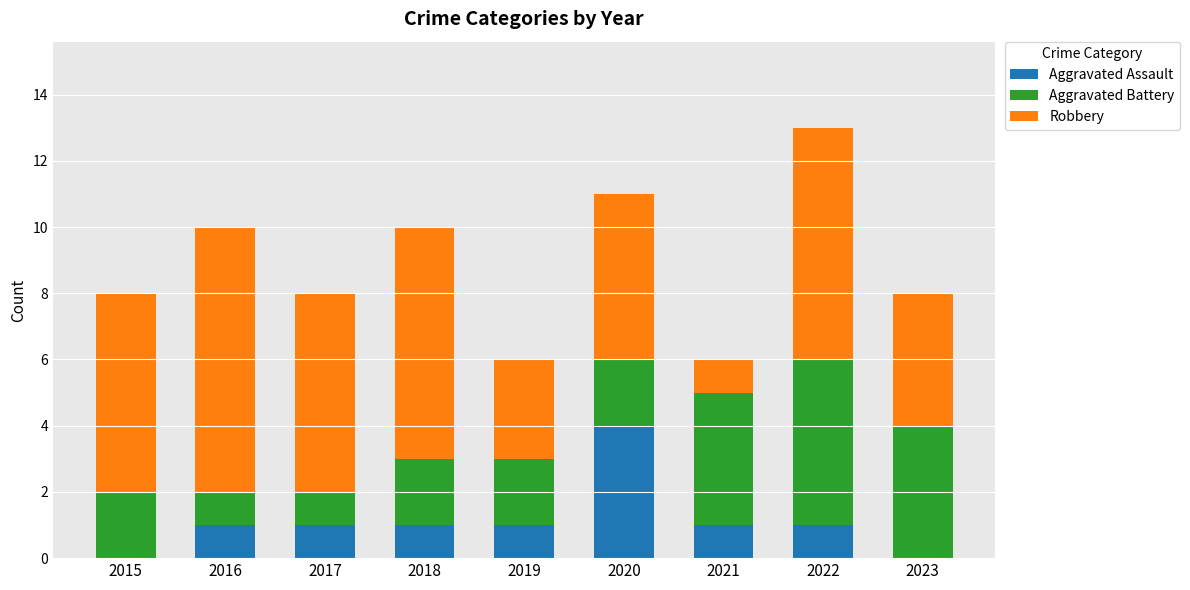

At which category is the sum across all series the highest?

2022